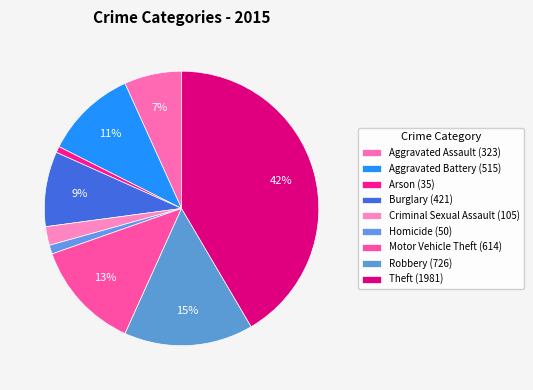

How many segments does this pie chart have?

9